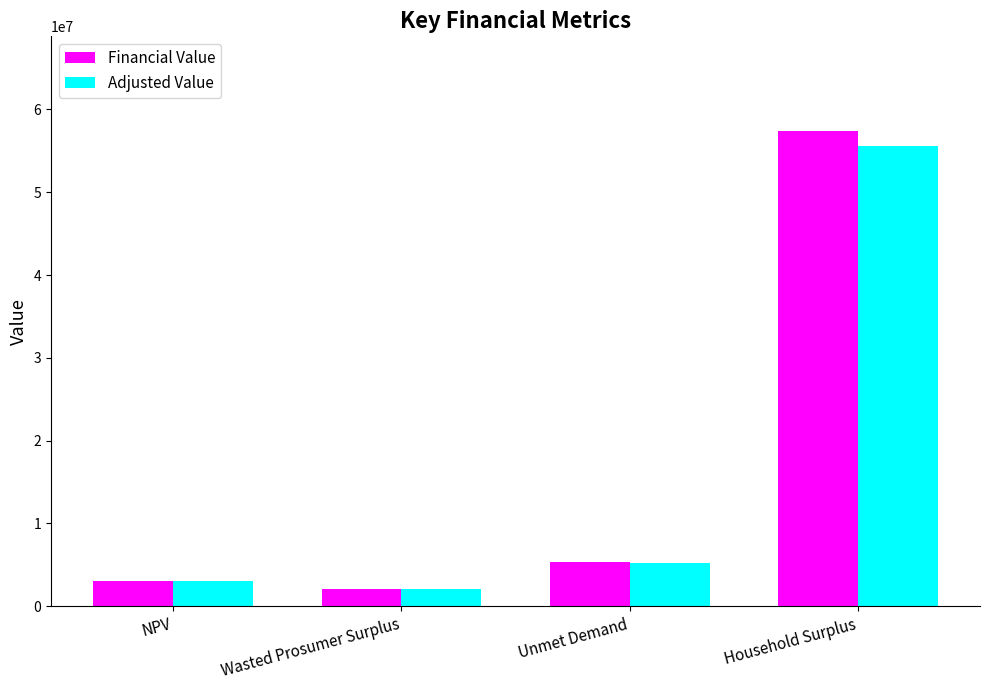

Where does the Adjusted Value series first go above 5195693?

Unmet Demand